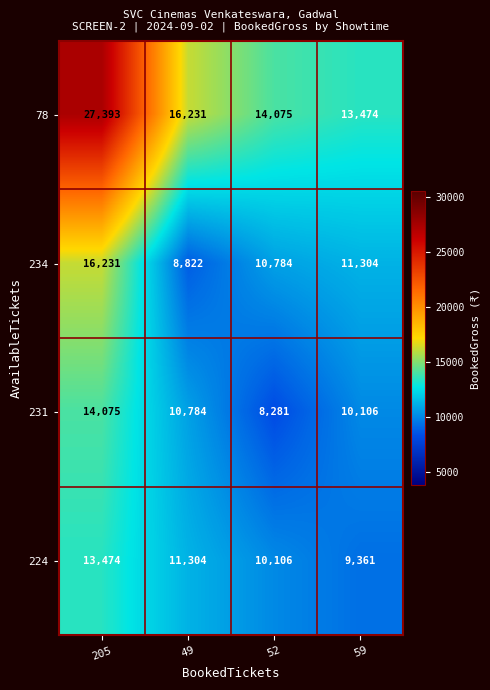

What is the total value across all series at 49?

47141